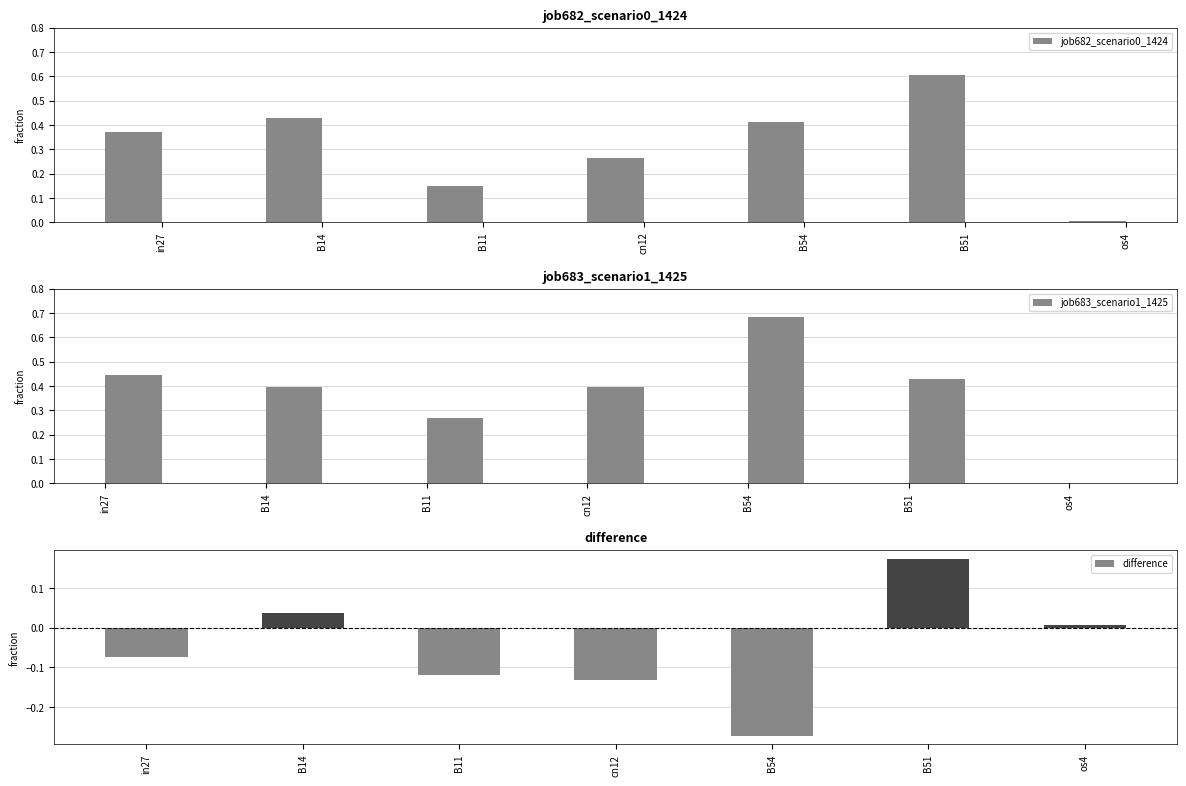

What position from the right is B54?

3